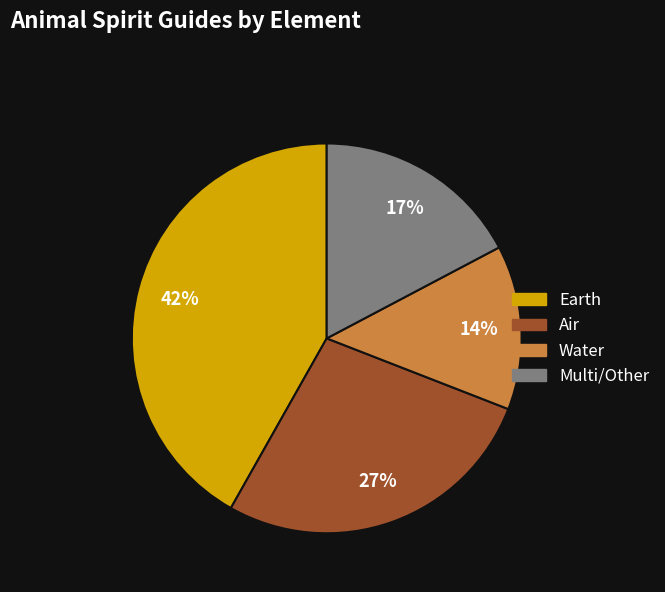

Count the number of slices in the pie.

4